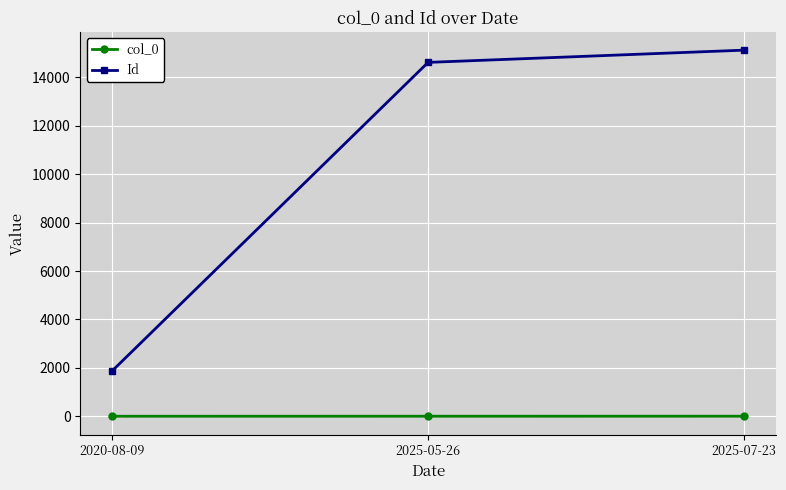

Does the chart display data point markers on the line(s)?

Yes